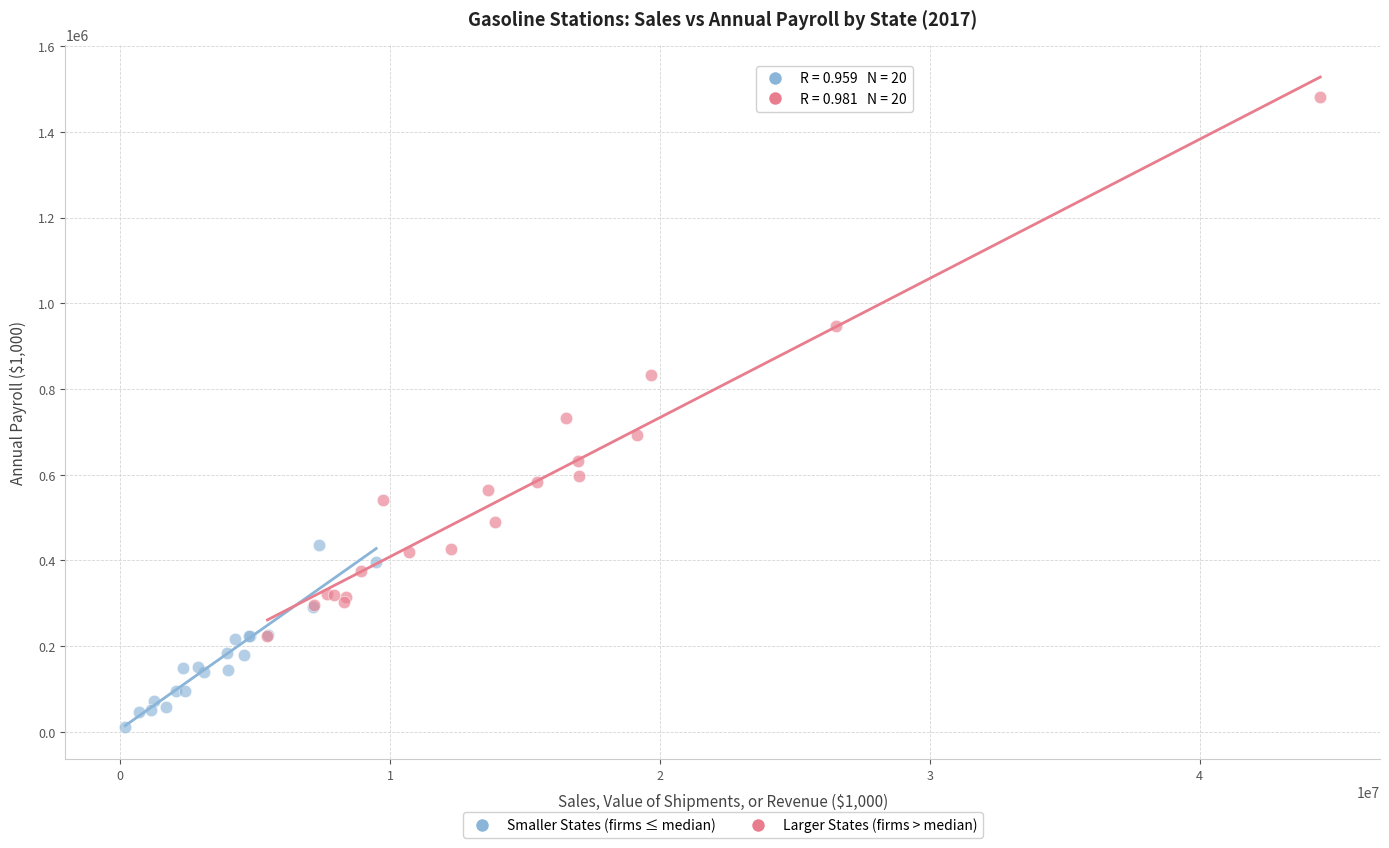

Which series has the largest Y range (max minus min)?

Larger States (firms > median)